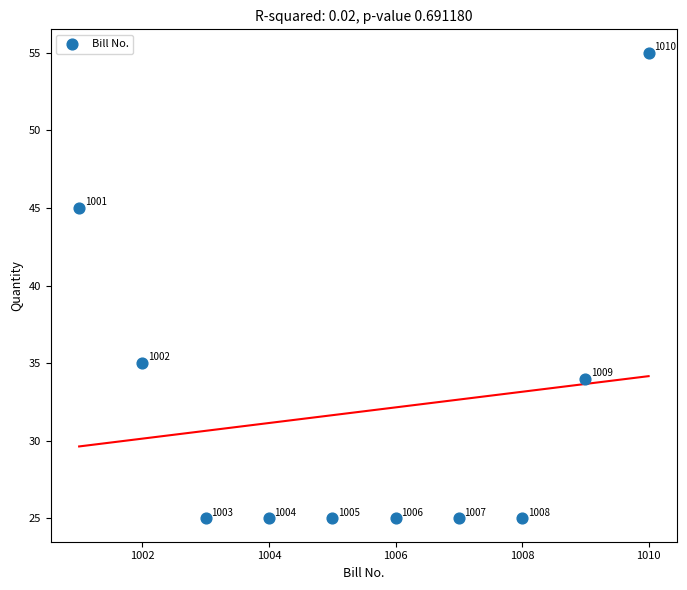

What is the range of Y values (max minus min)?

30